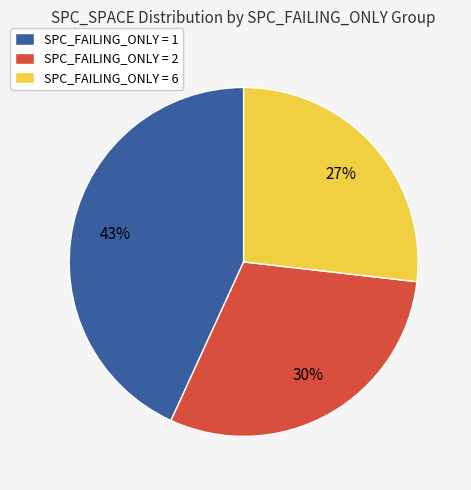

How many slices are in this pie chart?

3